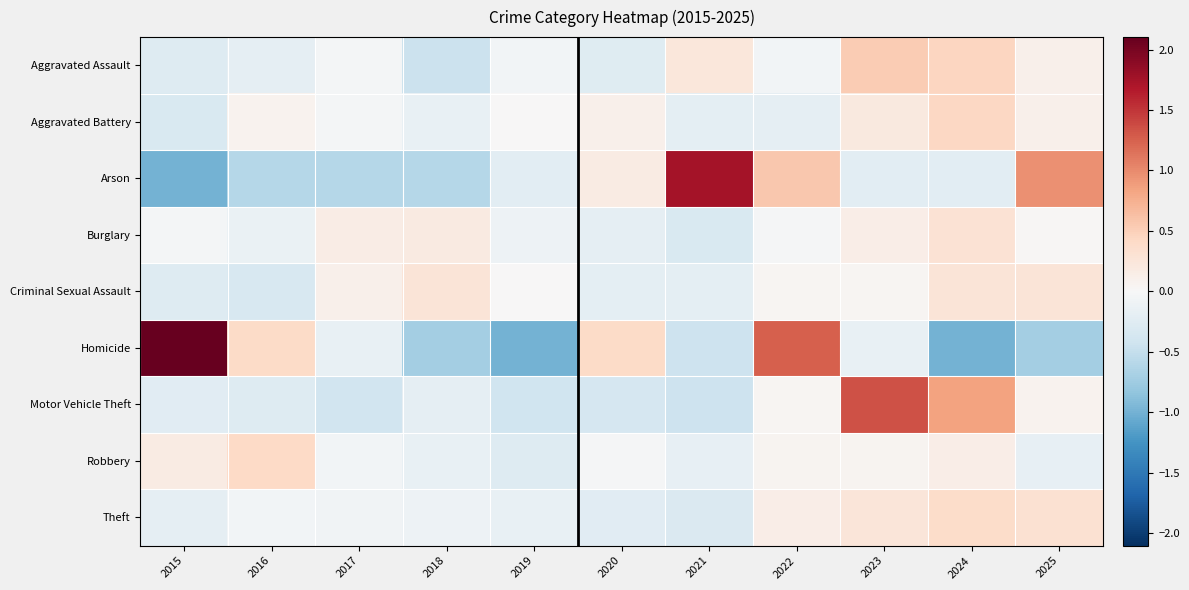

Which category has the highest value across all series?

2015